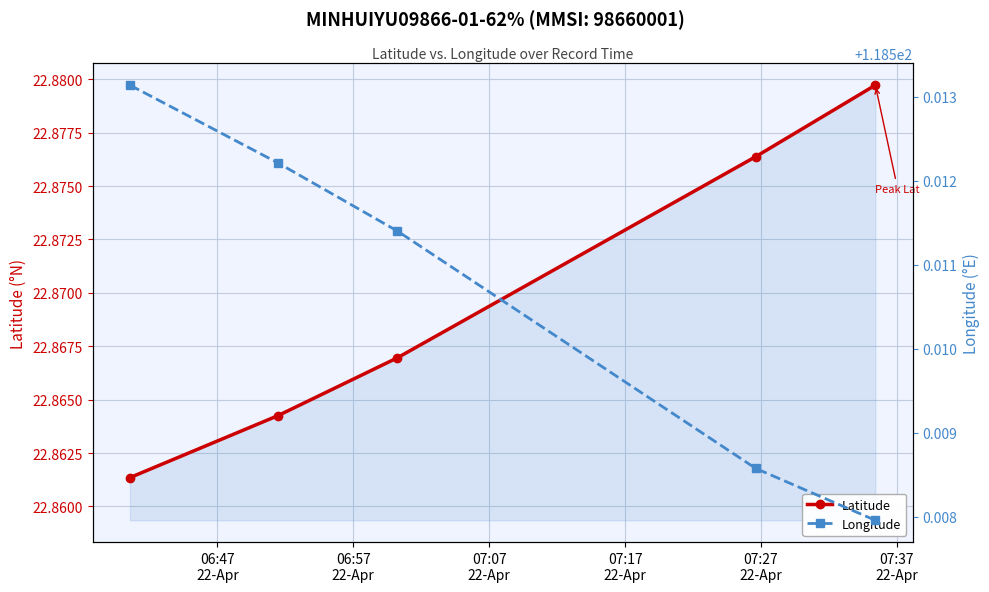

Reading left to right, what are all the values shown in this chart?

Latitude: 22.9	22.9	22.9	22.9	22.9
Longitude: 118.5	118.5	118.5	118.5	118.5